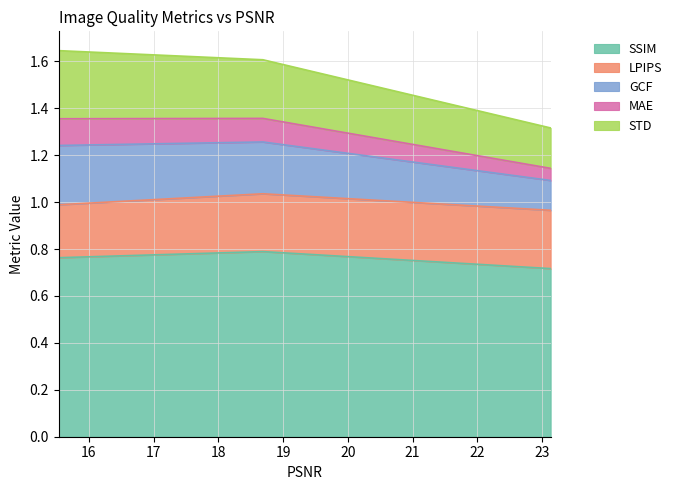

What is the label of the 3rd point from the left?

23.13111816774942